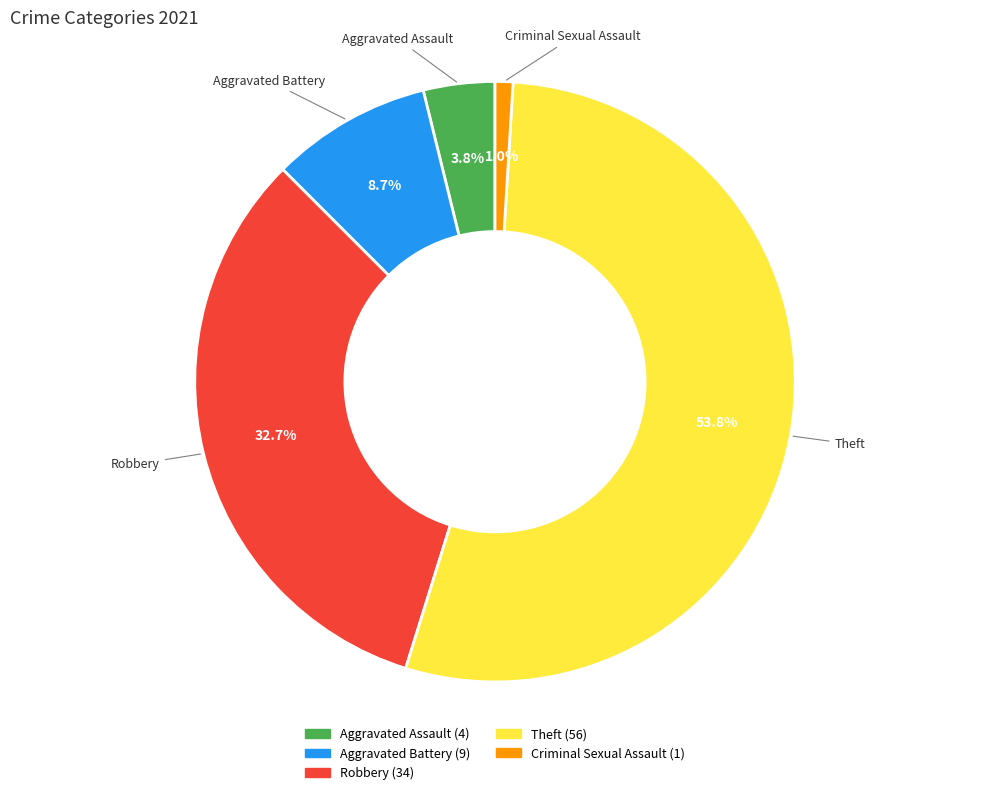

Between Theft and Aggravated Assault, which is larger?

Theft